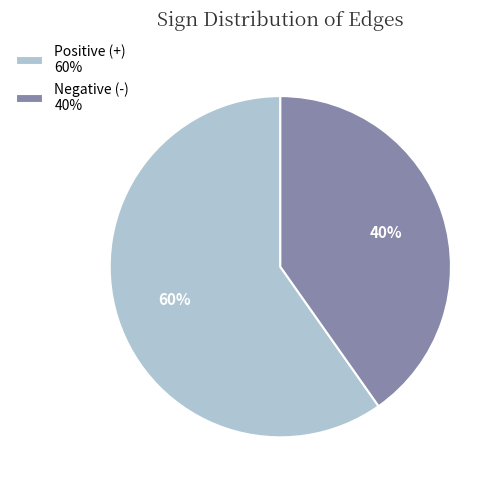

How many slices are in this pie chart?

2